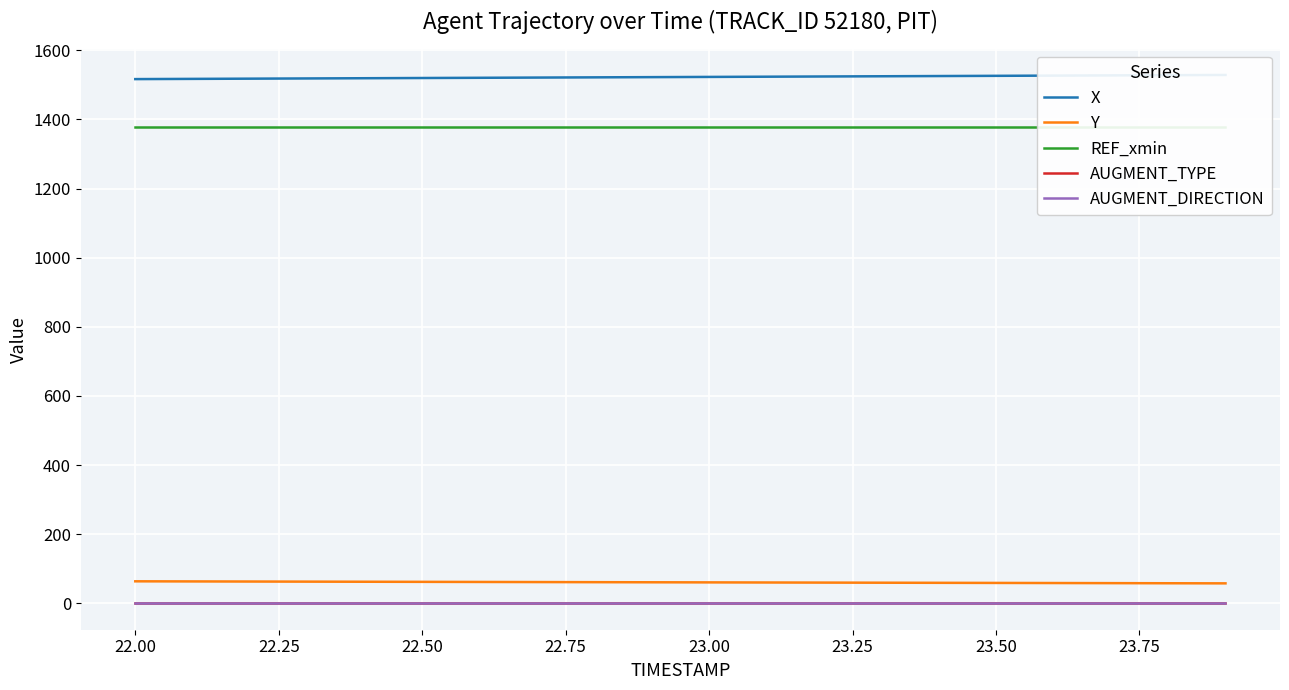

How many lines are shown in the chart?

5